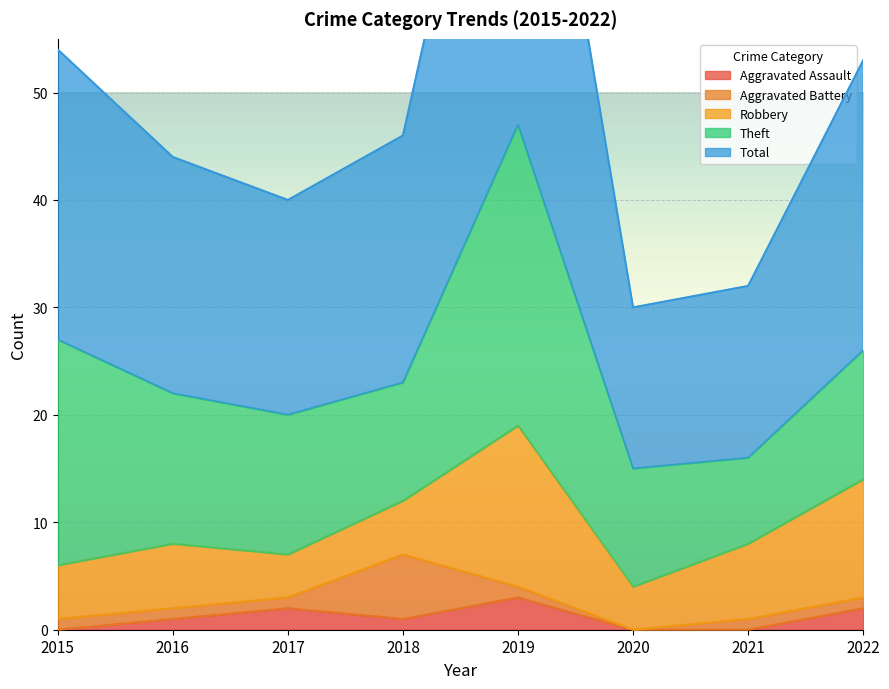

True or false: Aggravated Battery and Aggravated Assault cross at least once.

True